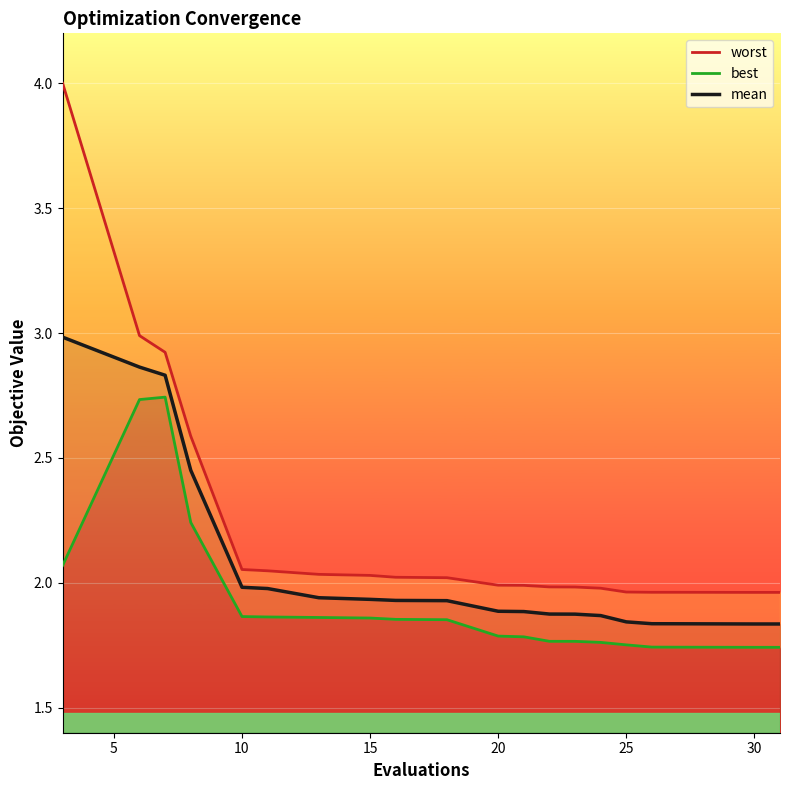

Count the number of categories in the chart.

20